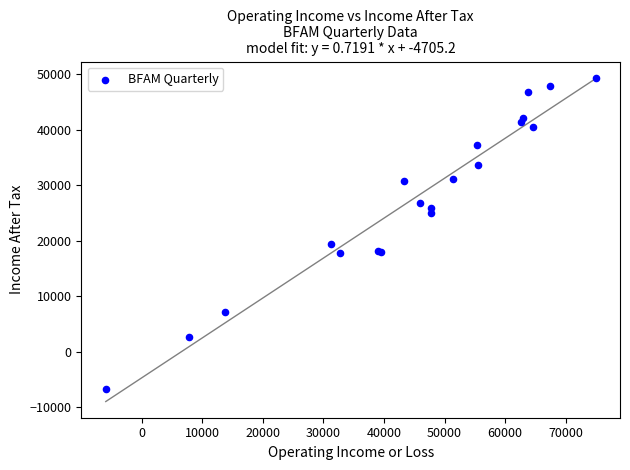

What Y value in the scatter plot is closest to 21300?

19400